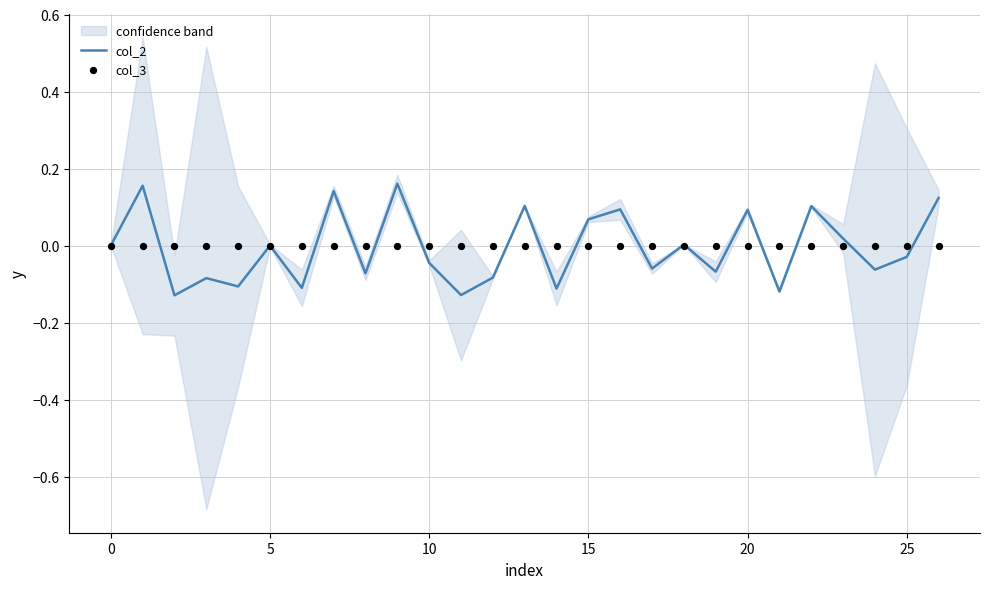

What are all the series names shown in the legend?

col_2, col_3